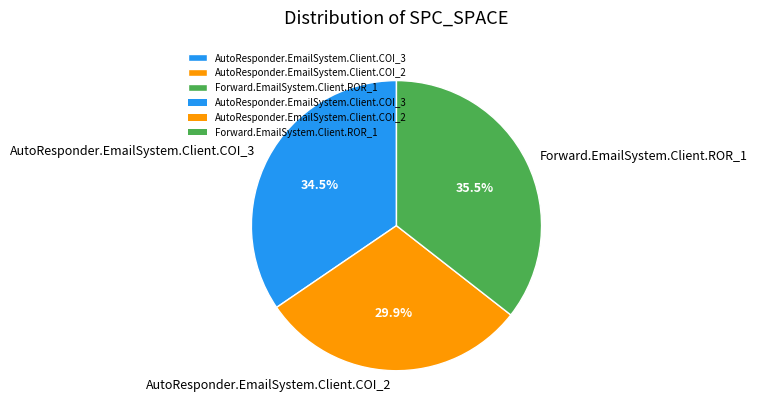

Is it true that Forward.EmailSystem.Client.ROR_1 is 45% of the pie?

False